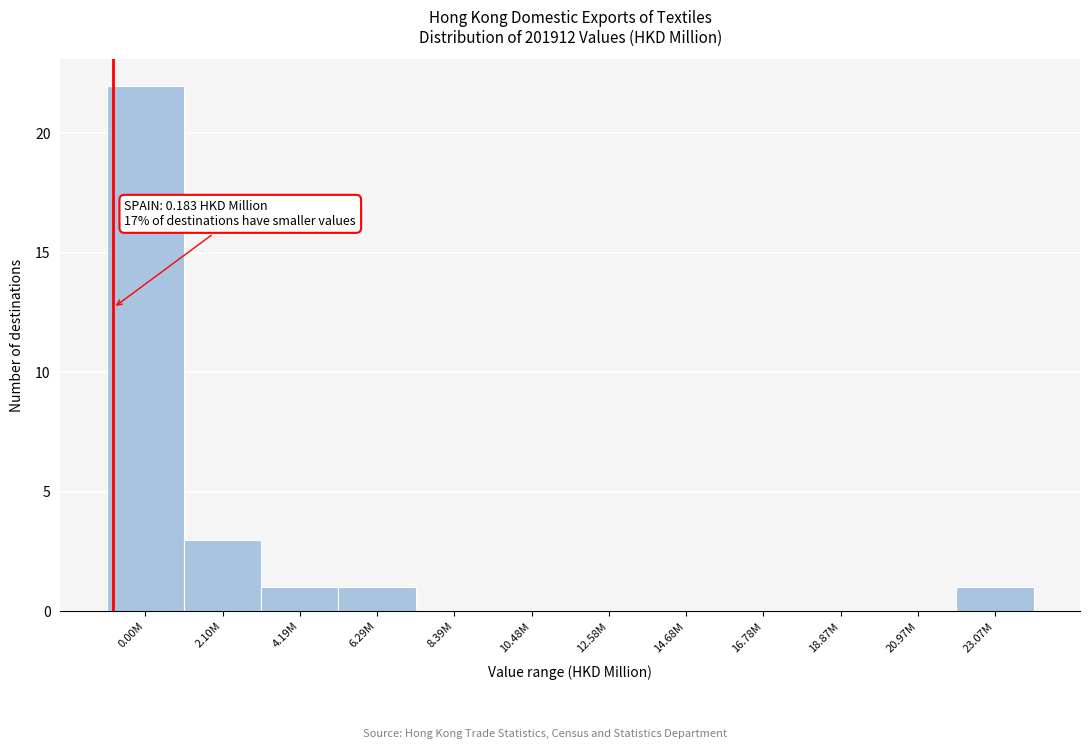

Reading left to right, what are all the values shown in this chart?

0.00M=22	2.10M=3	4.19M=1	6.29M=1	8.39M=0	10.48M=0	12.58M=0	14.68M=0	16.78M=0	18.87M=0	20.97M=0	23.07M=1